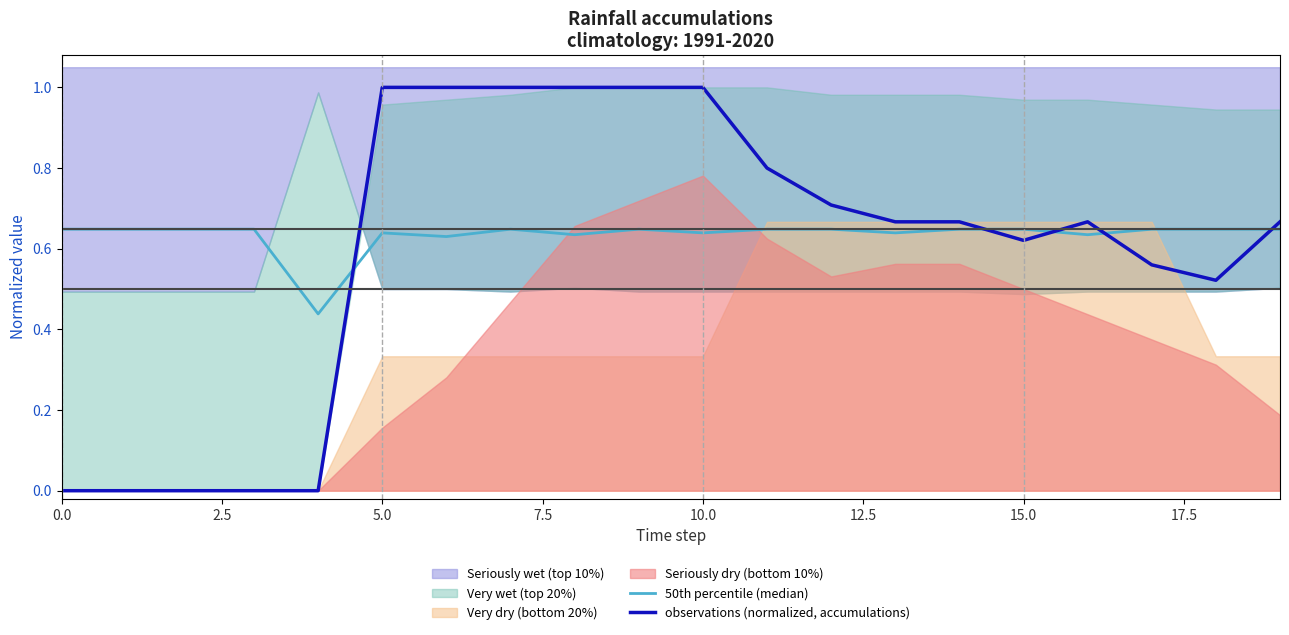

How many observations (normalized, accumulations) values are between 0 and 1?

20